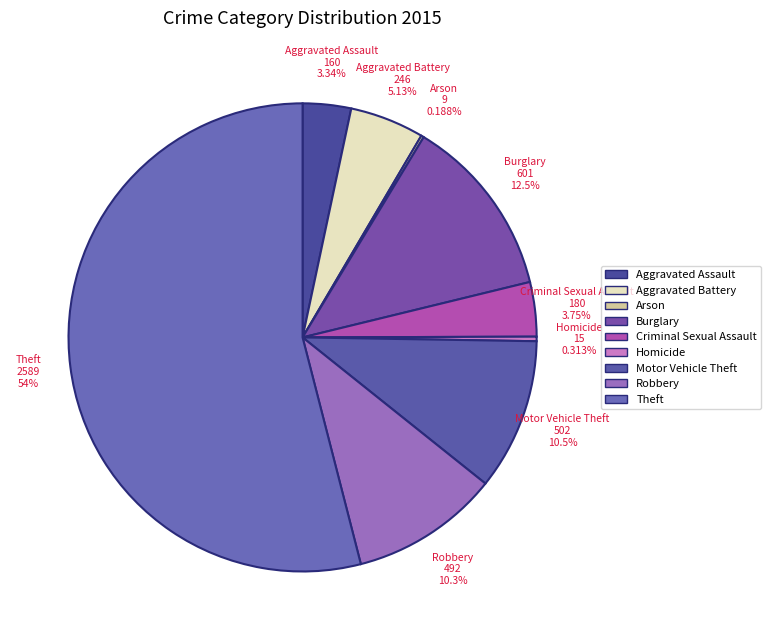

Which has a higher value, Burglary or Criminal Sexual Assault?

Burglary